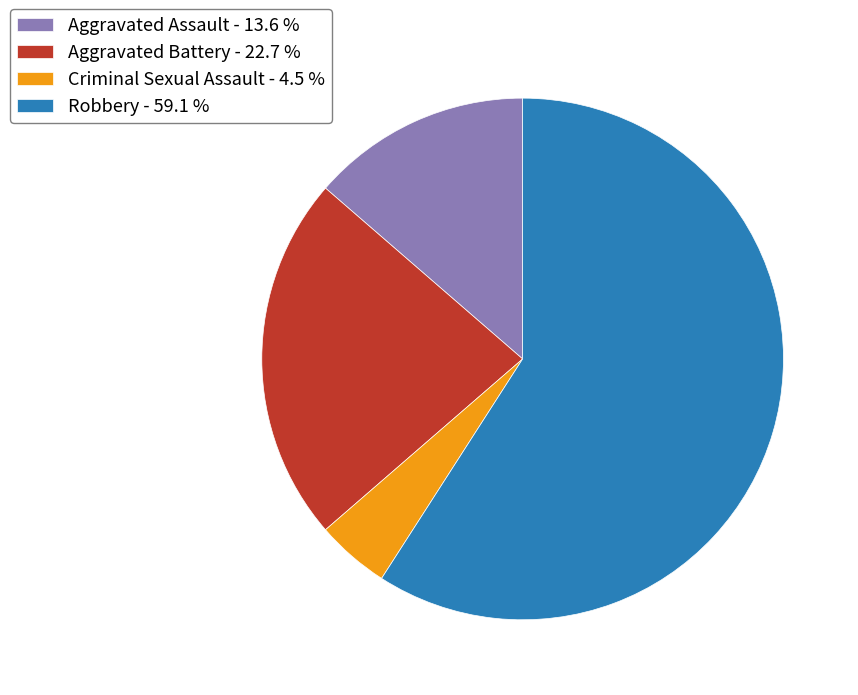

Between Aggravated Assault - 13.6 % and Robbery - 59.1 %, which is larger?

Robbery - 59.1 %